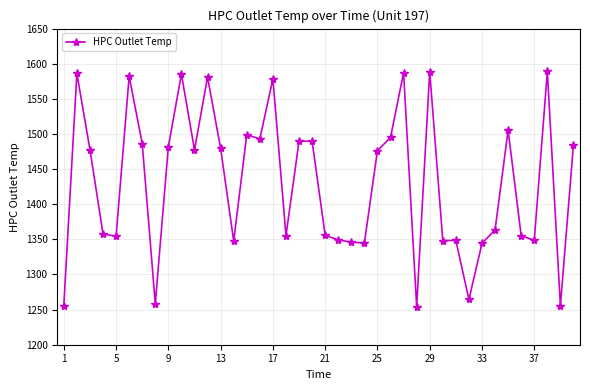

What is the value of the 30th point from the left?

1348.3